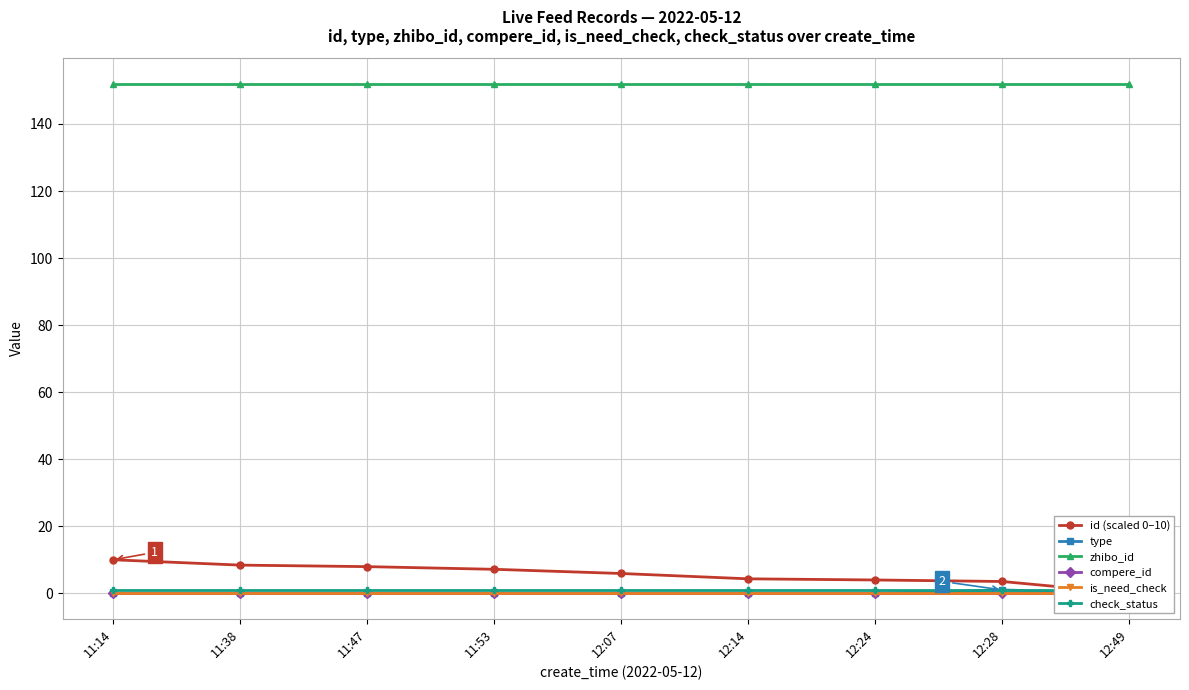

At which category does the chart reach its peak across all series?

11:14